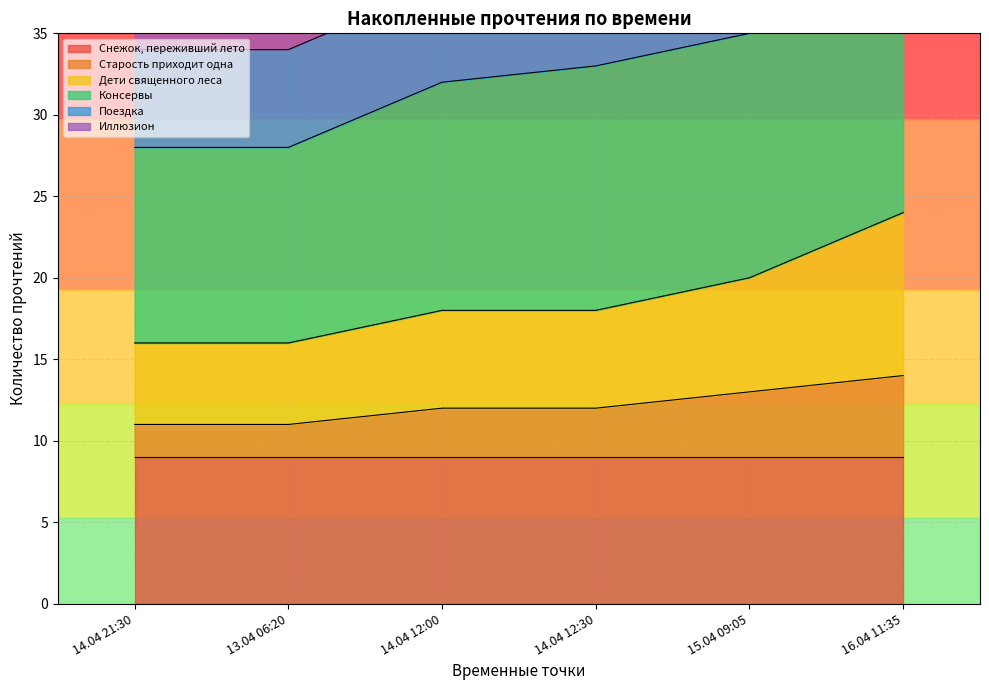

The value of Старость приходит одна at 14.04 12:30 is 12. True or false?

True